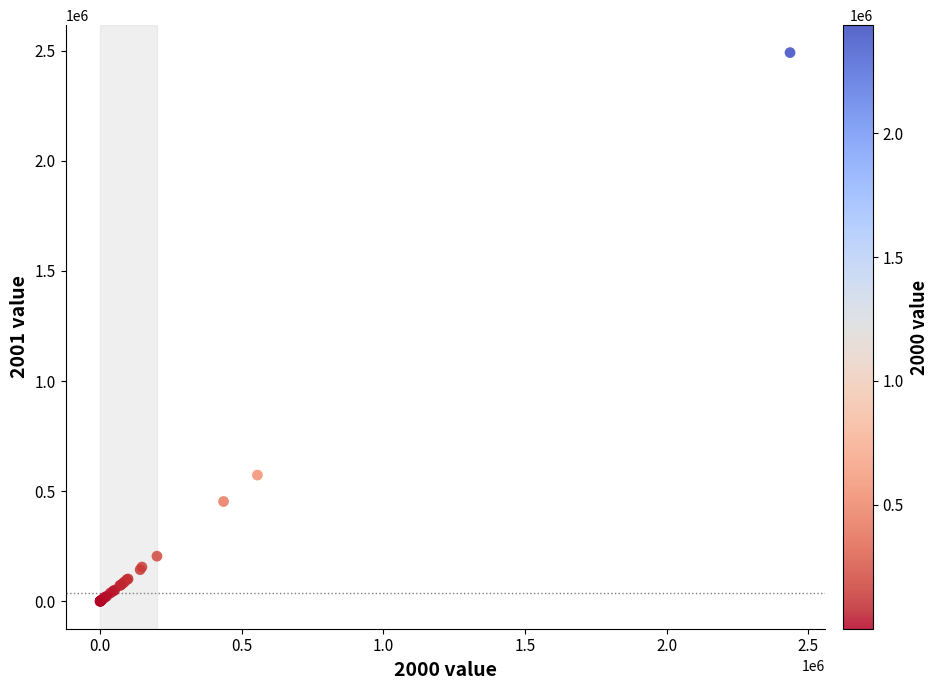

What Y value in the scatter plot is closest to 1245598?

573246.0